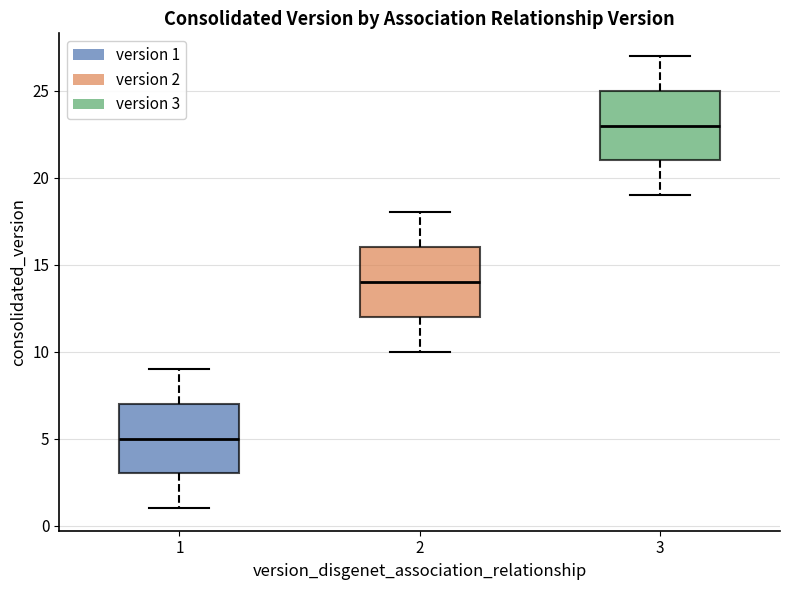

Reading left to right, read every box against the y-axis: the position of its median line, the range the box covers, and the ends of its whiskers. The values are not printed on the chart, so give them approximately, as read against the axis.

1: median 5, box 3 to 7, whiskers 1 to 9
2: median 14, box 12 to 16, whiskers 10 to 18
3: median 23, box 21 to 25, whiskers 19 to 27